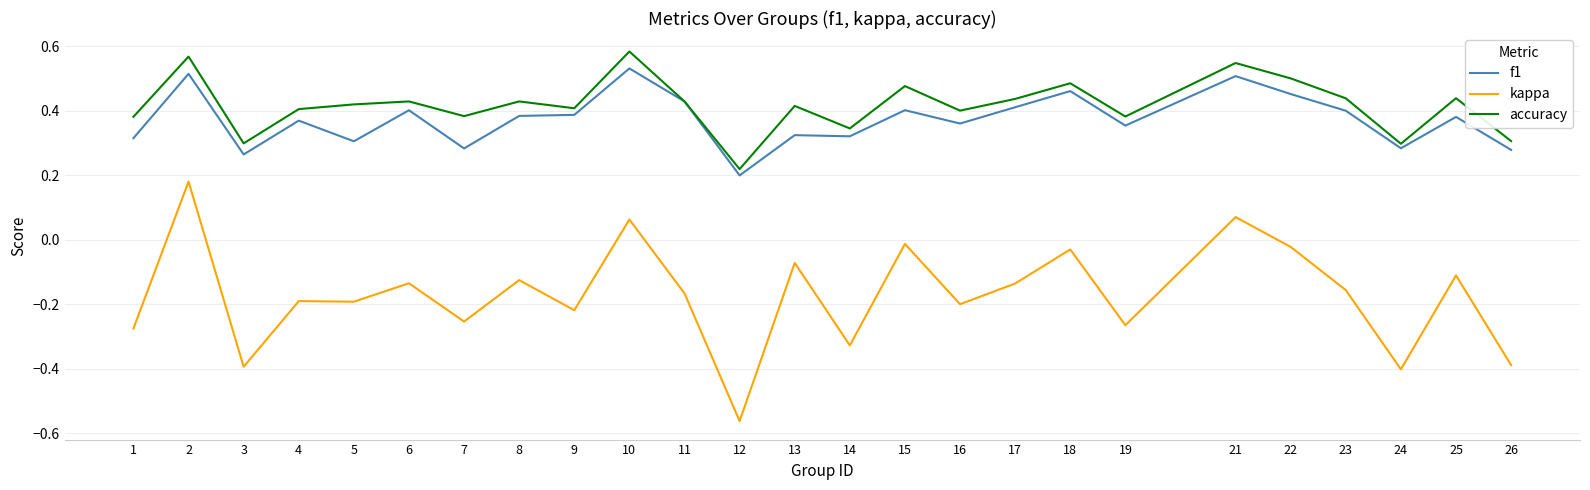

Which series has the widest spread of values?

kappa